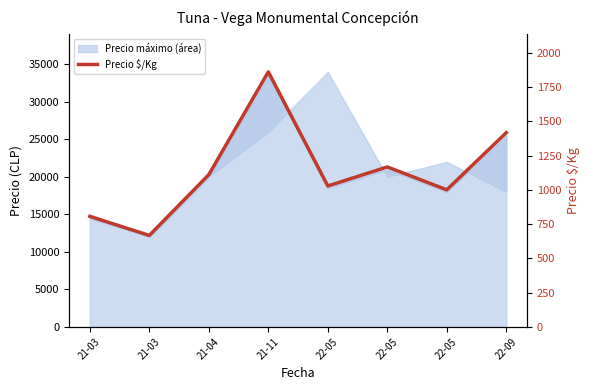

How many lines are shown in the chart?

1